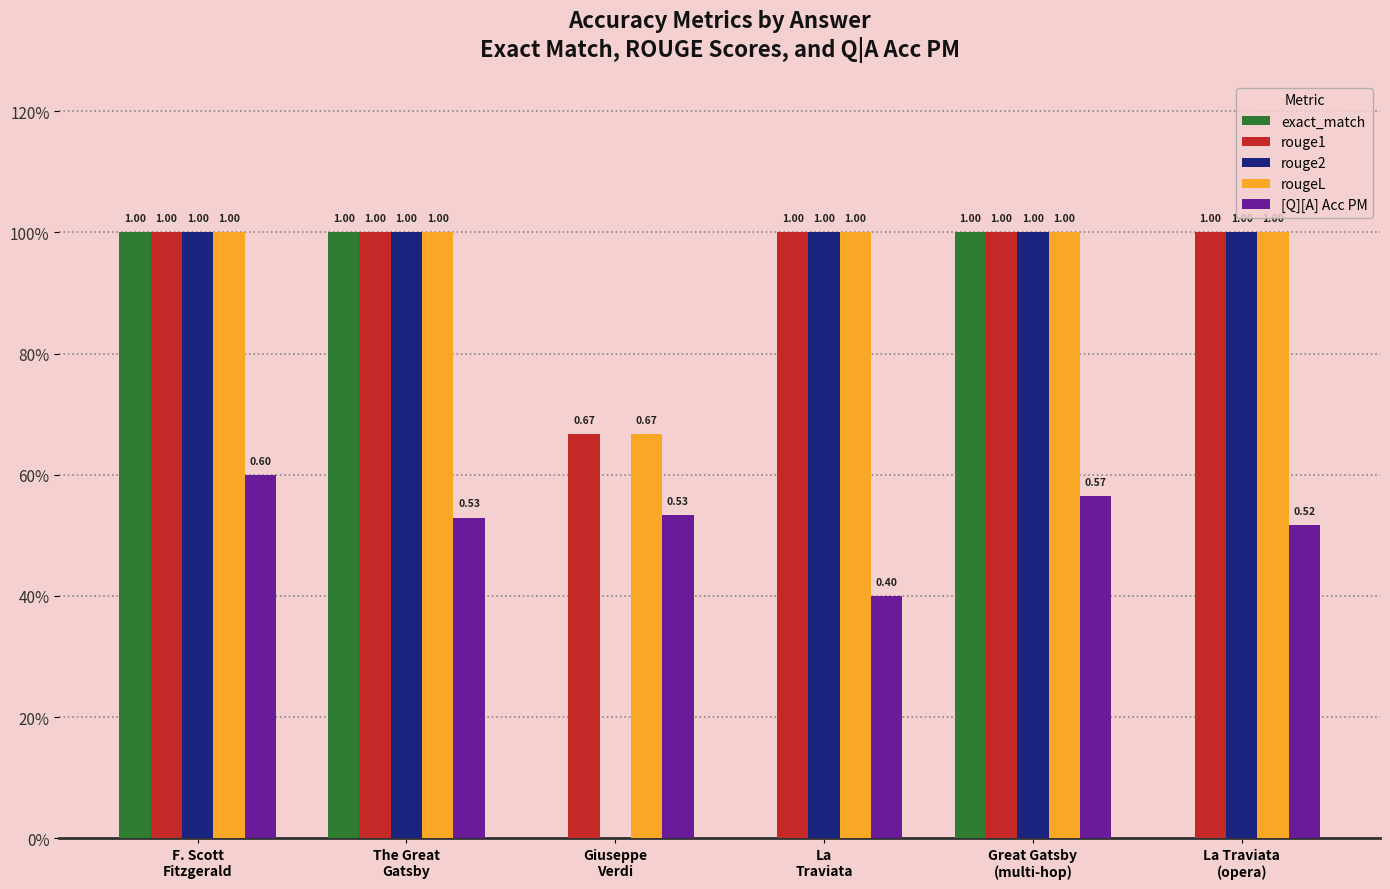

Where is [Q][A] Acc PM nearest to the value 0?

La
Traviata